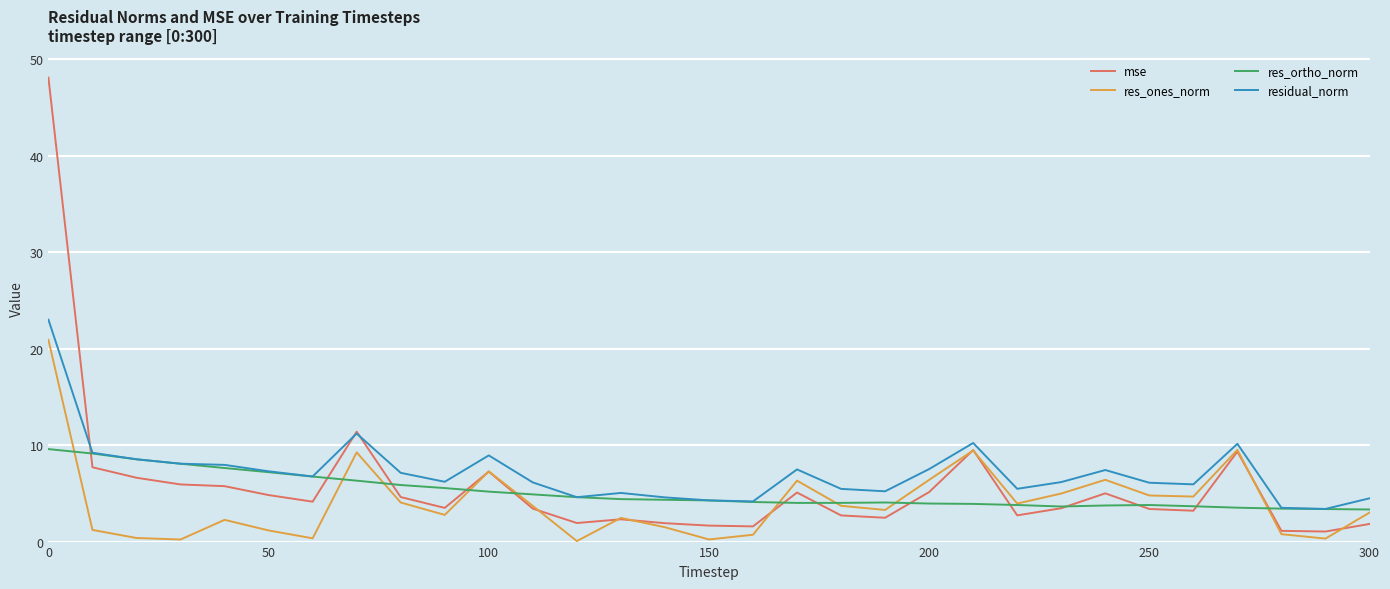

What is the highest value of the res_ortho_norm series?

9.6